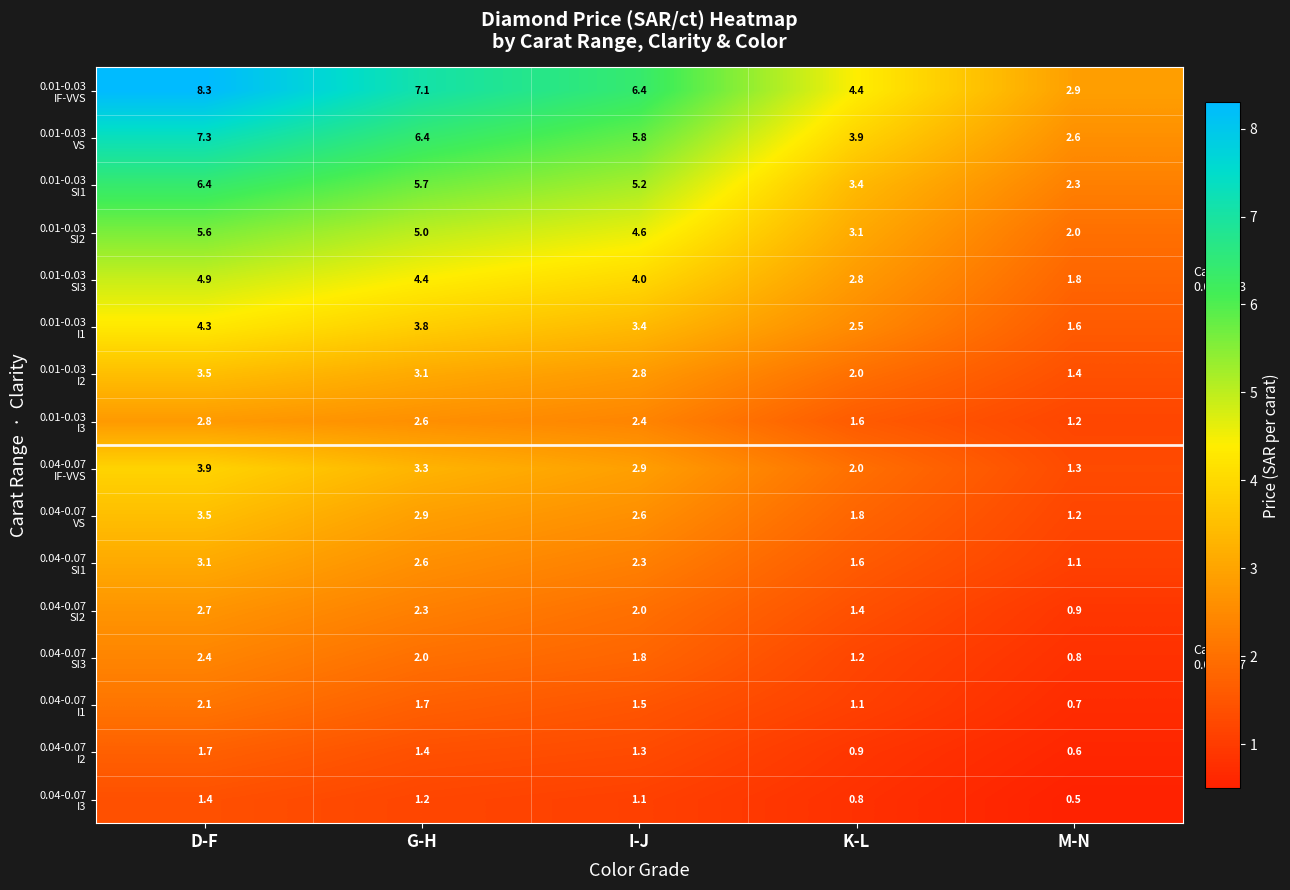

At how many categories does at least one series exceed 2?

5